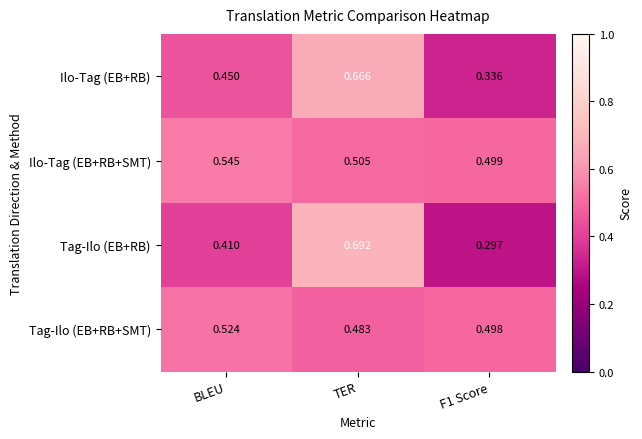

At which category is the sum across all series the highest?

TER